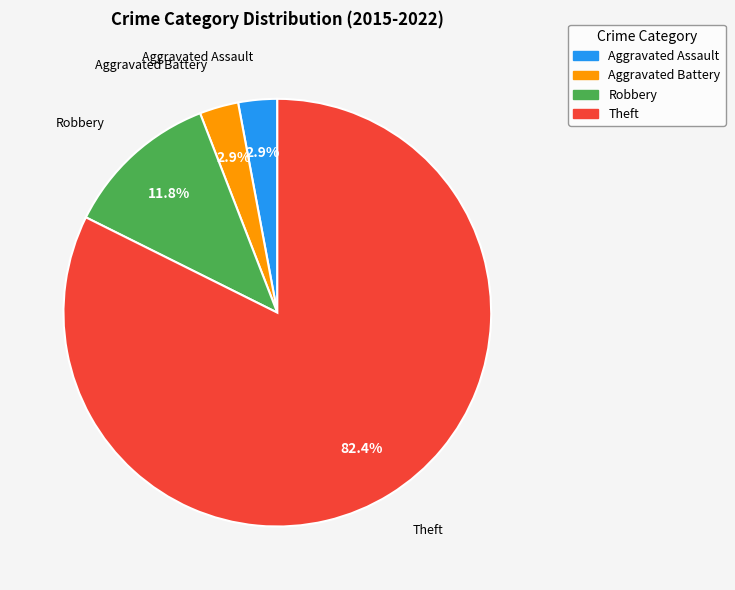

What is the largest slice in the pie chart?

Theft